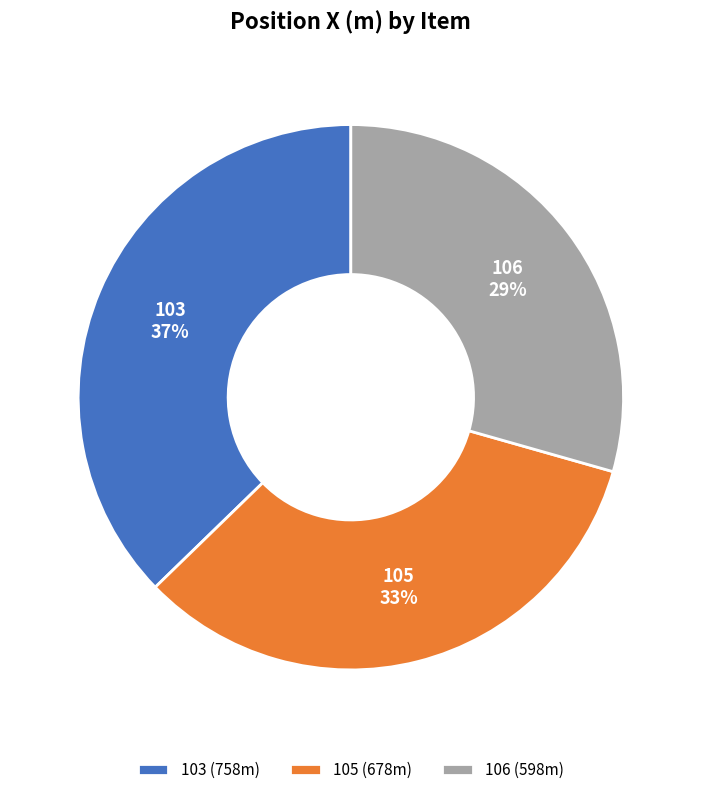

The 105 slice represents 33% of the pie. True or false?

True